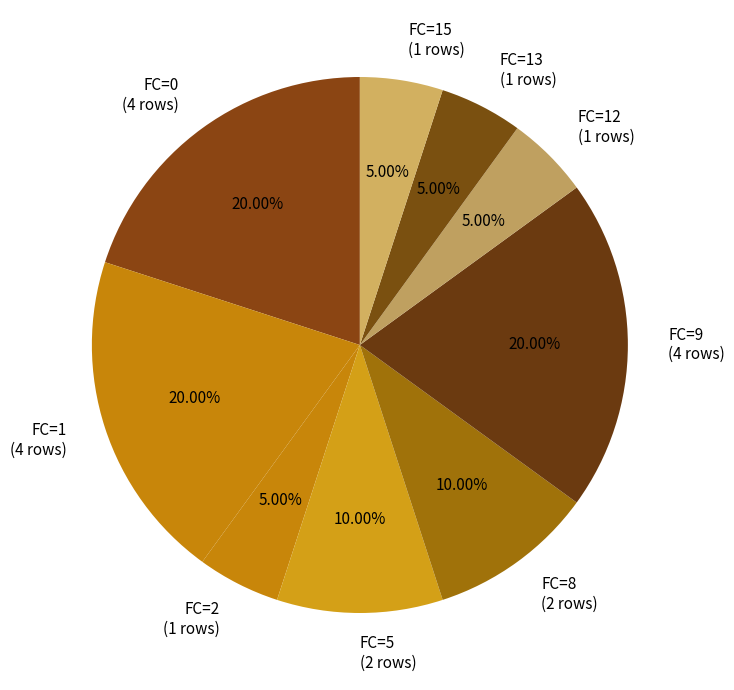

Approximately how many times larger is the value at FC=0 (4 rows) compared to FC=5 (2 rows)?

2.0